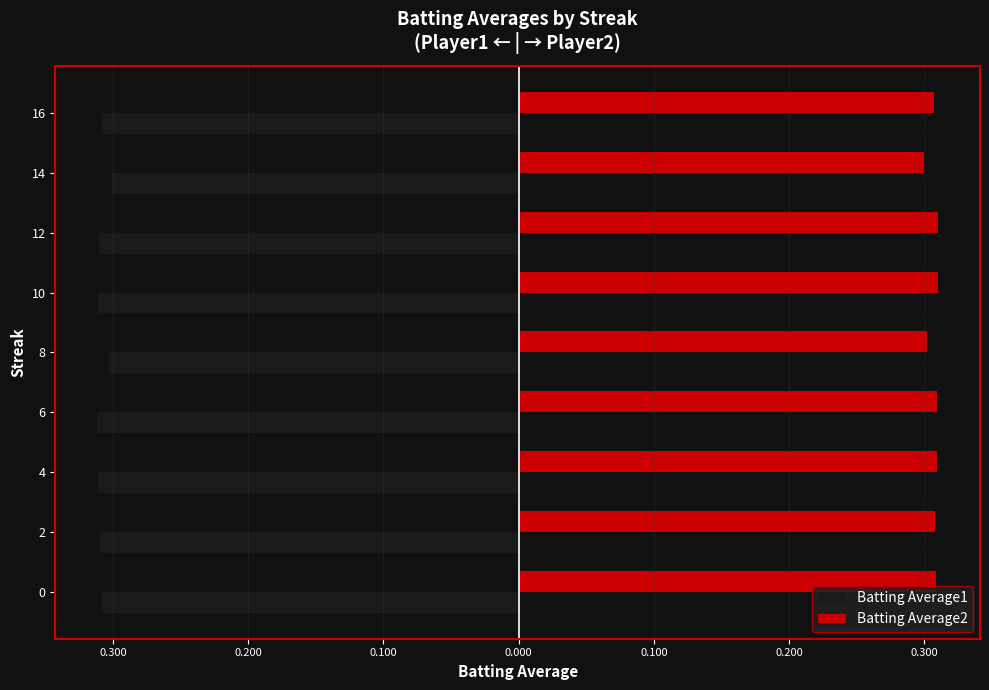

What is the smallest value displayed?

-0.3